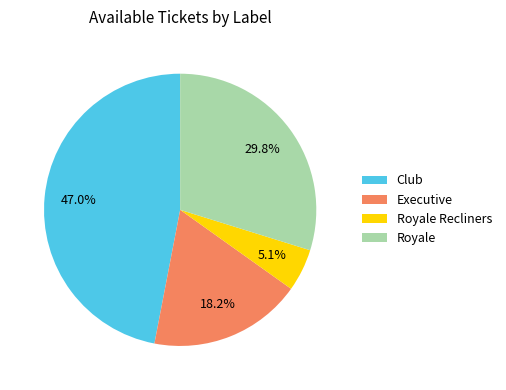

Is it true that Club is 36% of the pie?

False